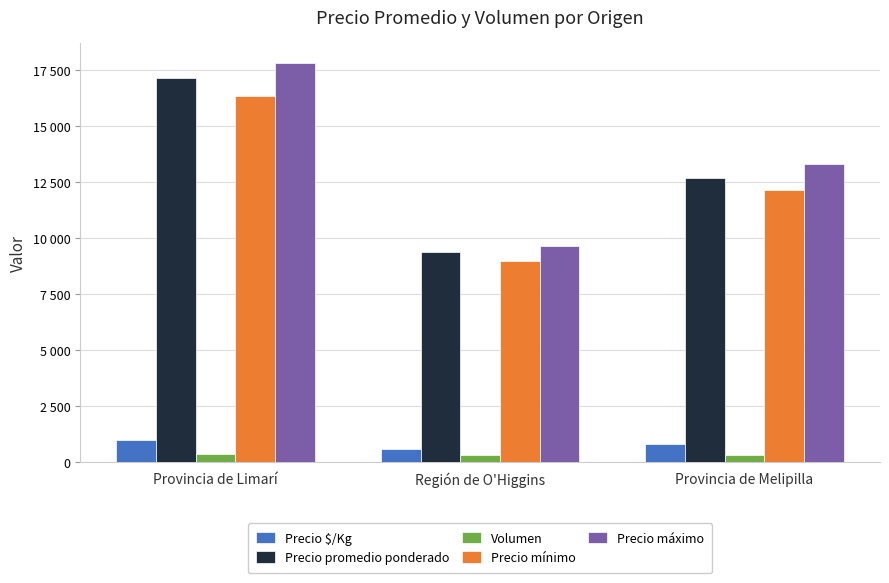

Does the chart contain stacked bars?

No